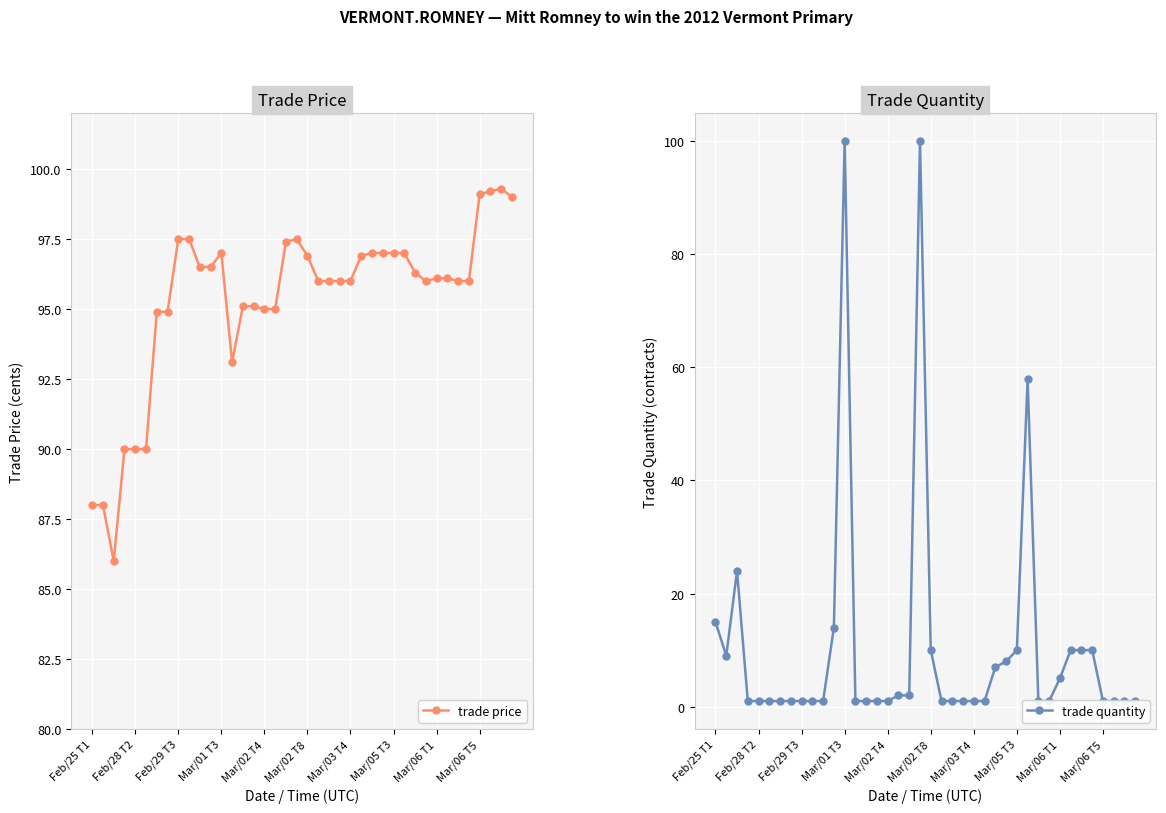

How many data points does each series have?

40